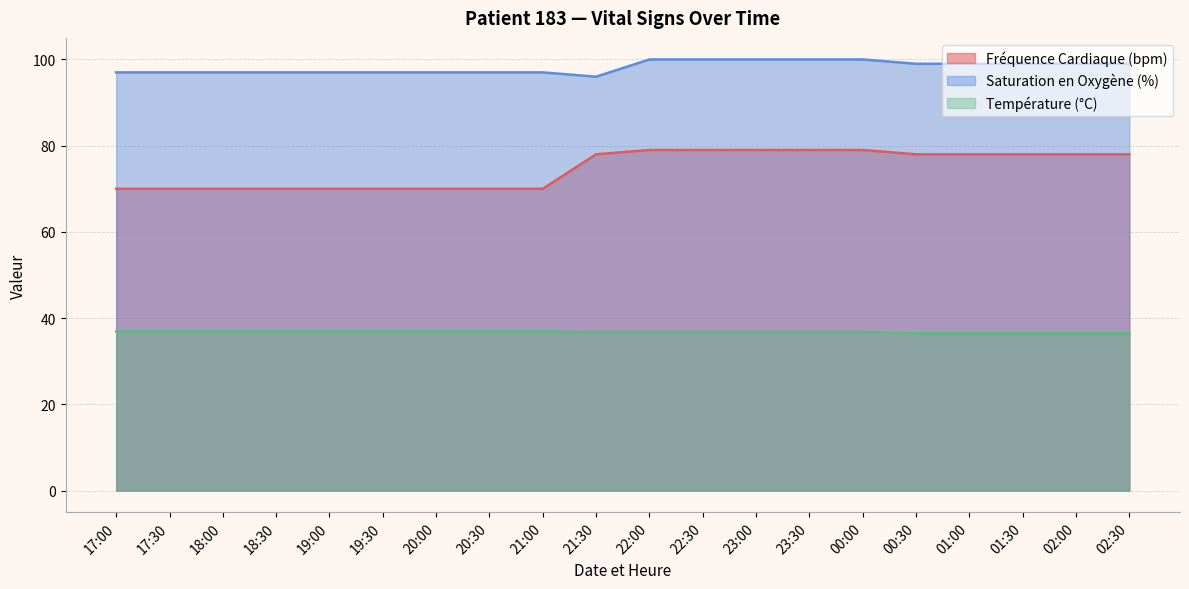

What is the difference between the Saturation en Oxygène (%) values at 17:00 and 21:30?

1.0